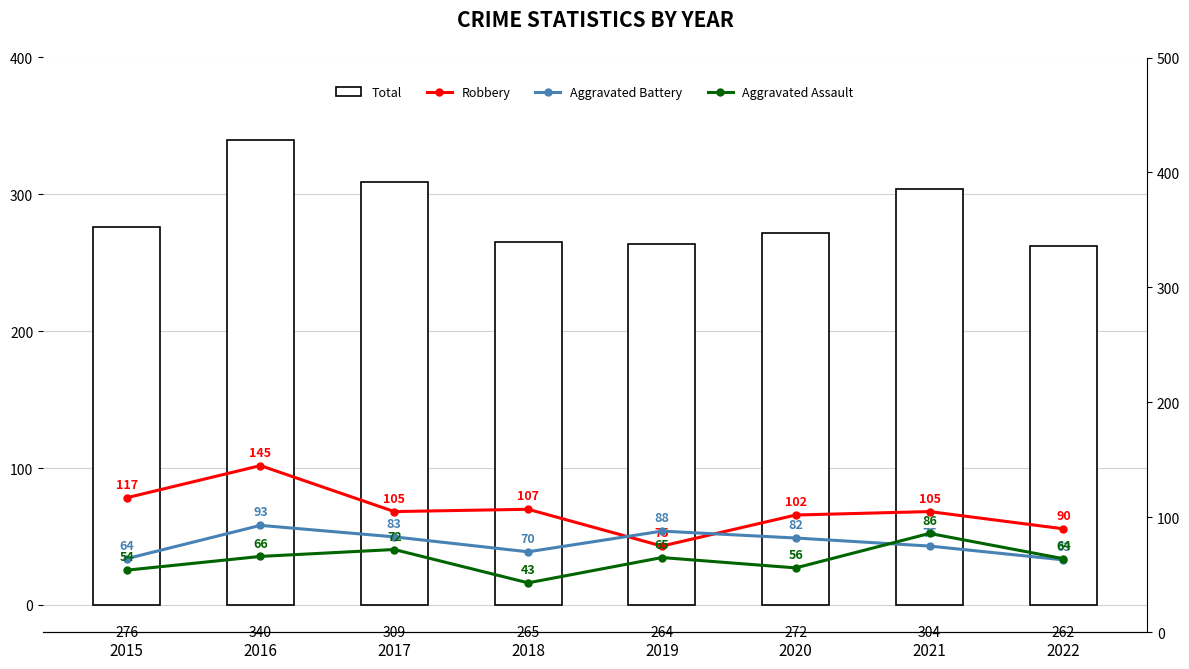

True or false: Aggravated Assault has a value of 44 at 2022.

False